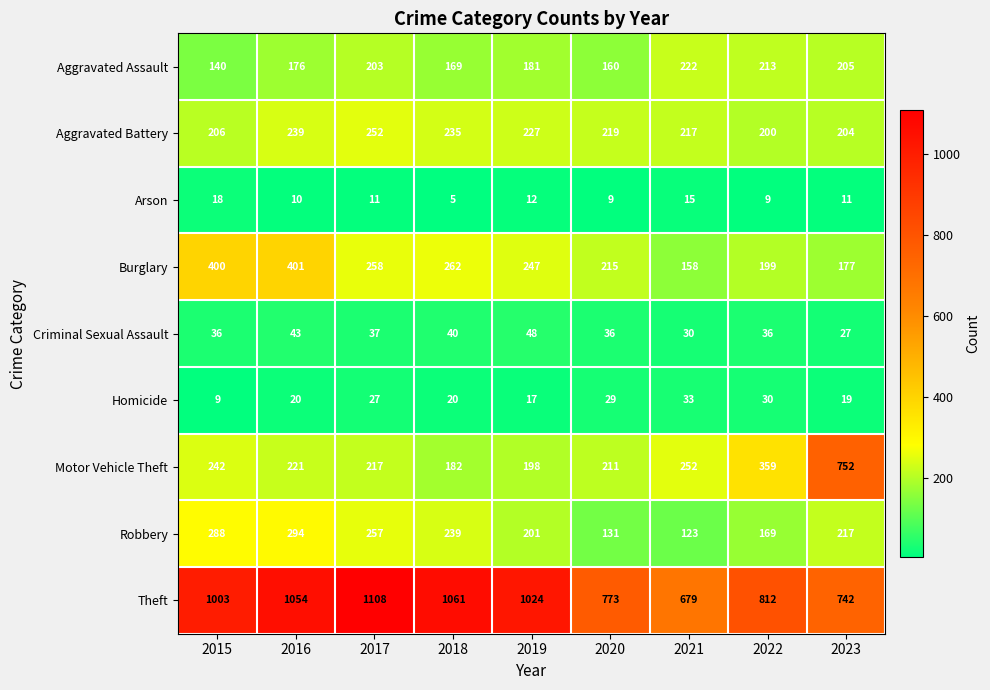

At 2023, list the series in order from smallest to largest.

Arson, Homicide, Criminal Sexual Assault, Burglary, Aggravated Battery, Aggravated Assault, Robbery, Theft, Motor Vehicle Theft